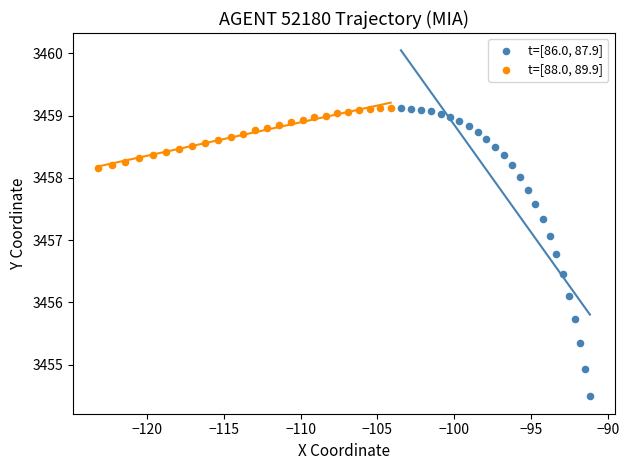

Which series contains the lowest Y value?

t=[86.0, 87.9]